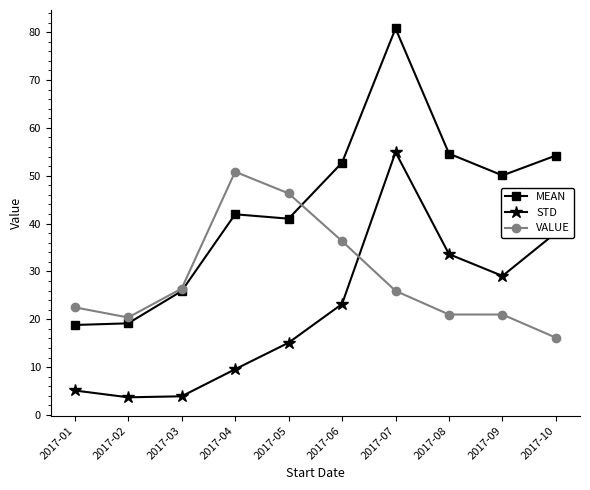

List the series in order of their overall mean, lowest first.

STD, VALUE, MEAN